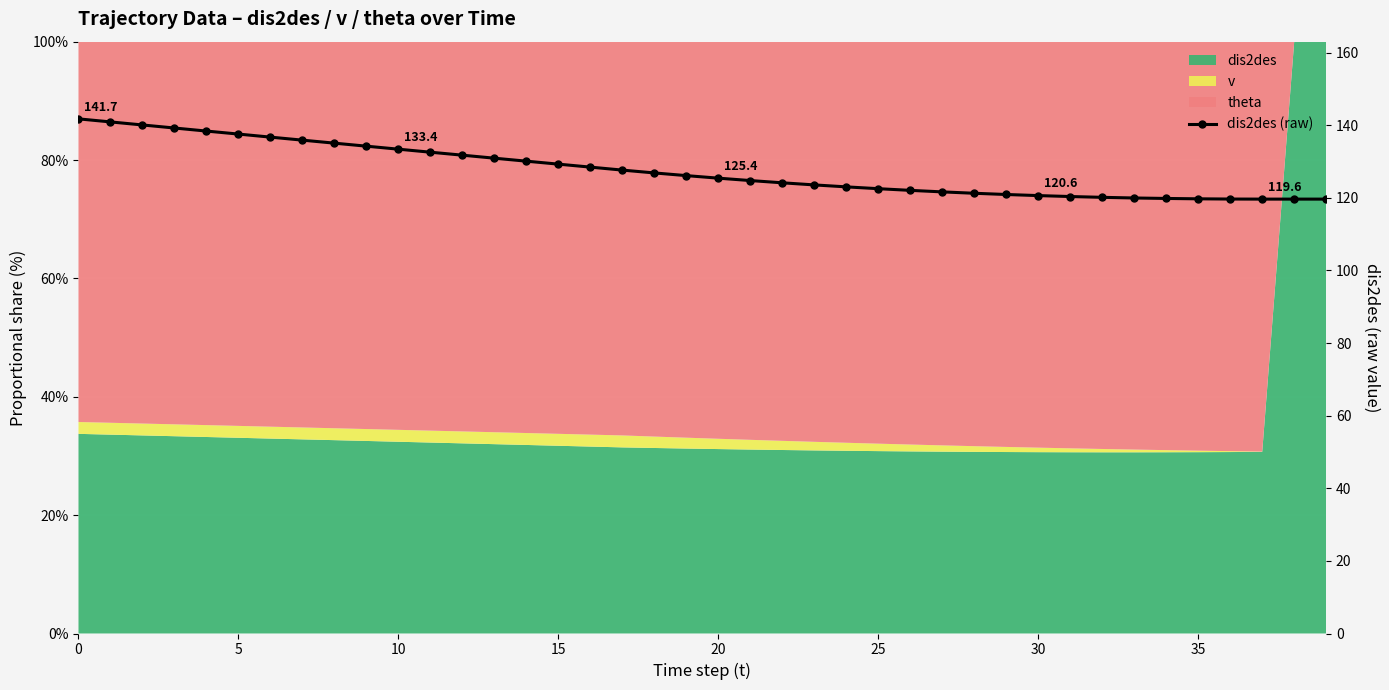

Reading right to left, what are all the values shown in this chart?

119.6	119.6	119.6	119.7	119.7	119.8	119.9	120.1	120.3	120.6	120.9	121.2	121.6	122.0	122.5	123.0	123.5	124.1	124.7	125.4	126.1	126.8	127.6	128.4	129.3	130.1	130.9	131.7	132.6	133.4	134.2	135.0	135.9	136.7	137.5	138.4	139.2	140.1	140.9	141.7